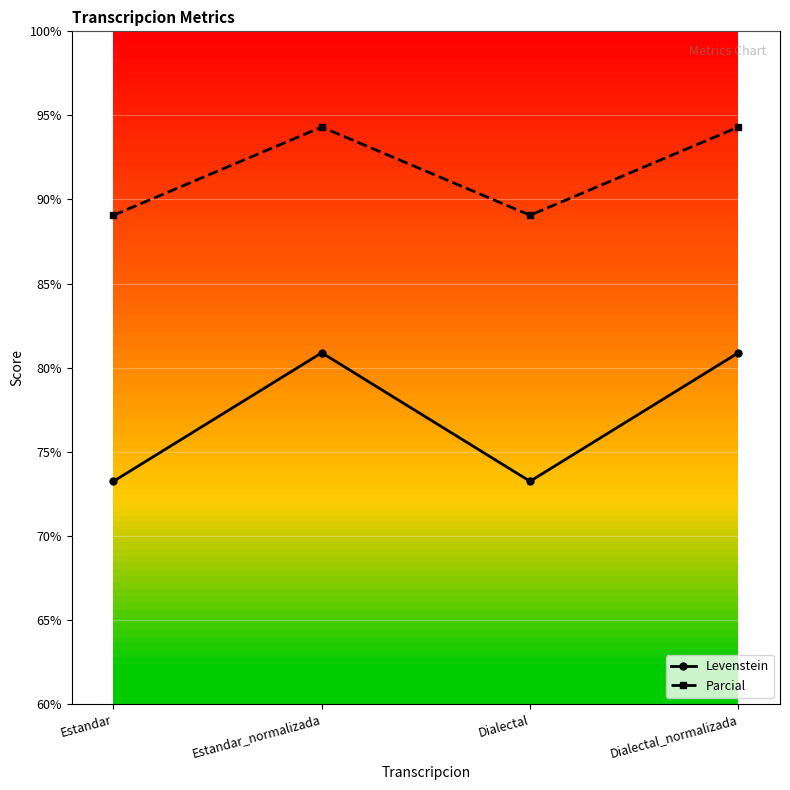

True or false: Parcial and Levenstein intersect in this chart.

False